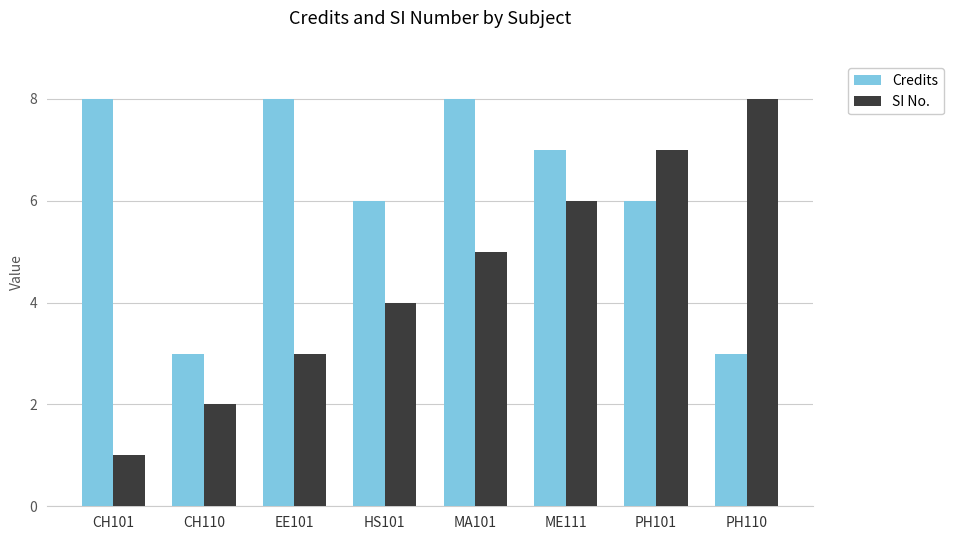

The value of Credits at HS101 is 9. True or false?

False